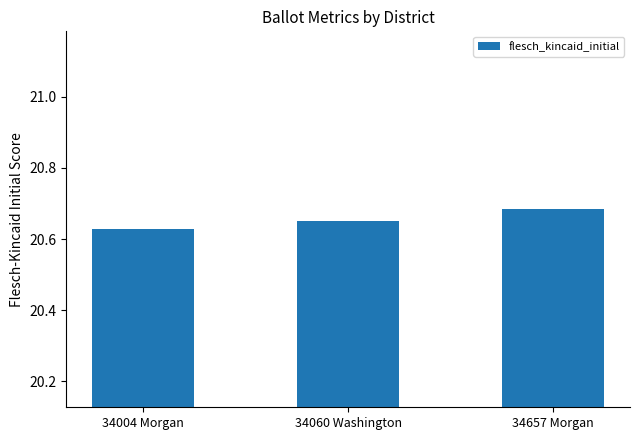

At which category does the chart reach its minimum across all series?

34004 Morgan